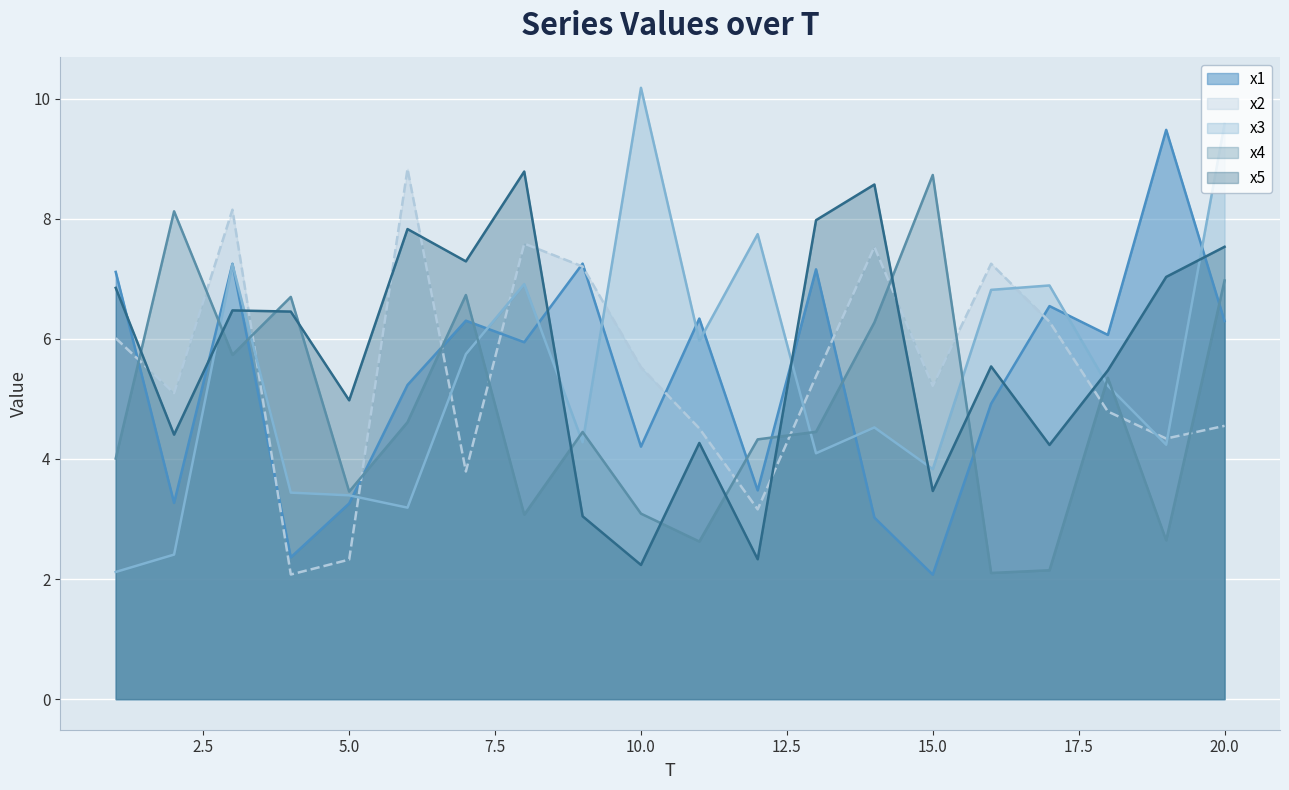

What is the approximate value of x4 at 12?

4.3